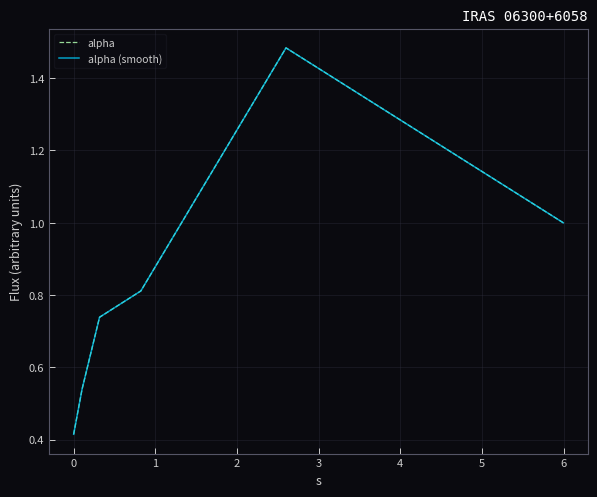

Reading right to left, what are all the values shown in this chart?

alpha: 1.0	1.5	0.8	0.7	0.5	0.4
alpha (smooth): 1.0	1.5	0.8	0.7	0.5	0.4